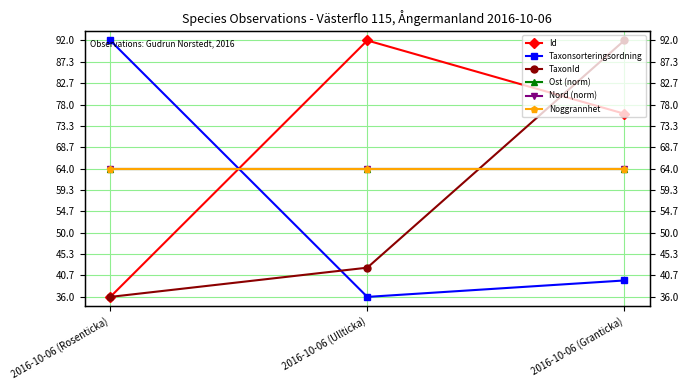

Where does the TaxonId series first go above 42?

2016-10-06 (Ullticka)